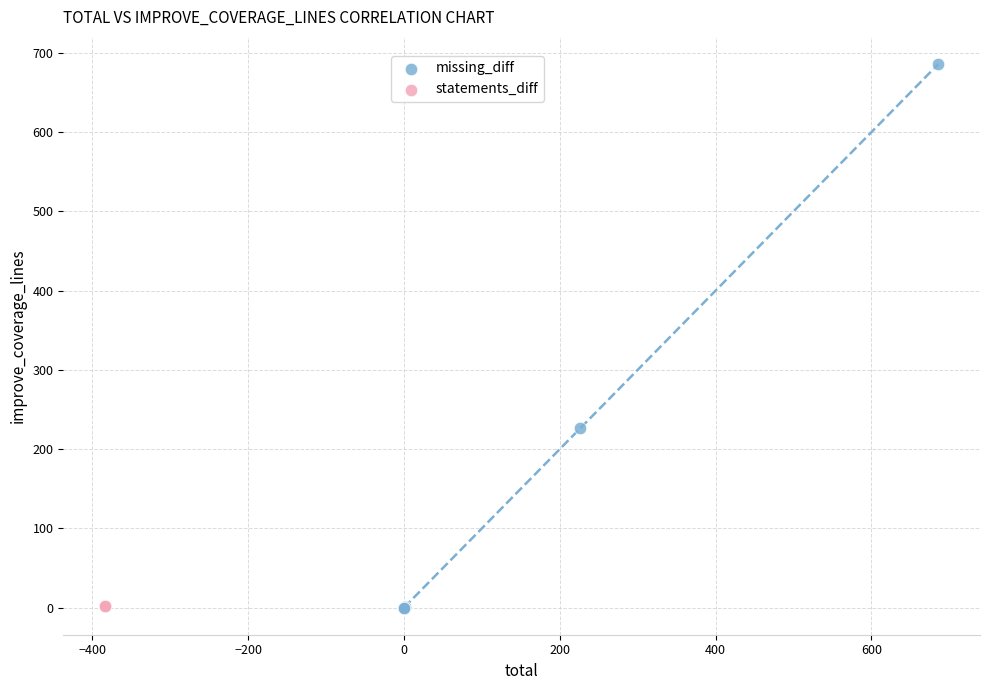

Which series reaches the maximum Y coordinate?

missing_diff